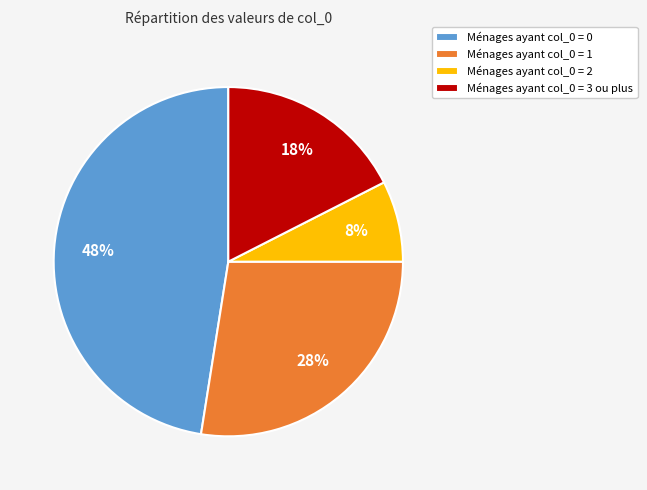

Does any single category account for the majority?

No